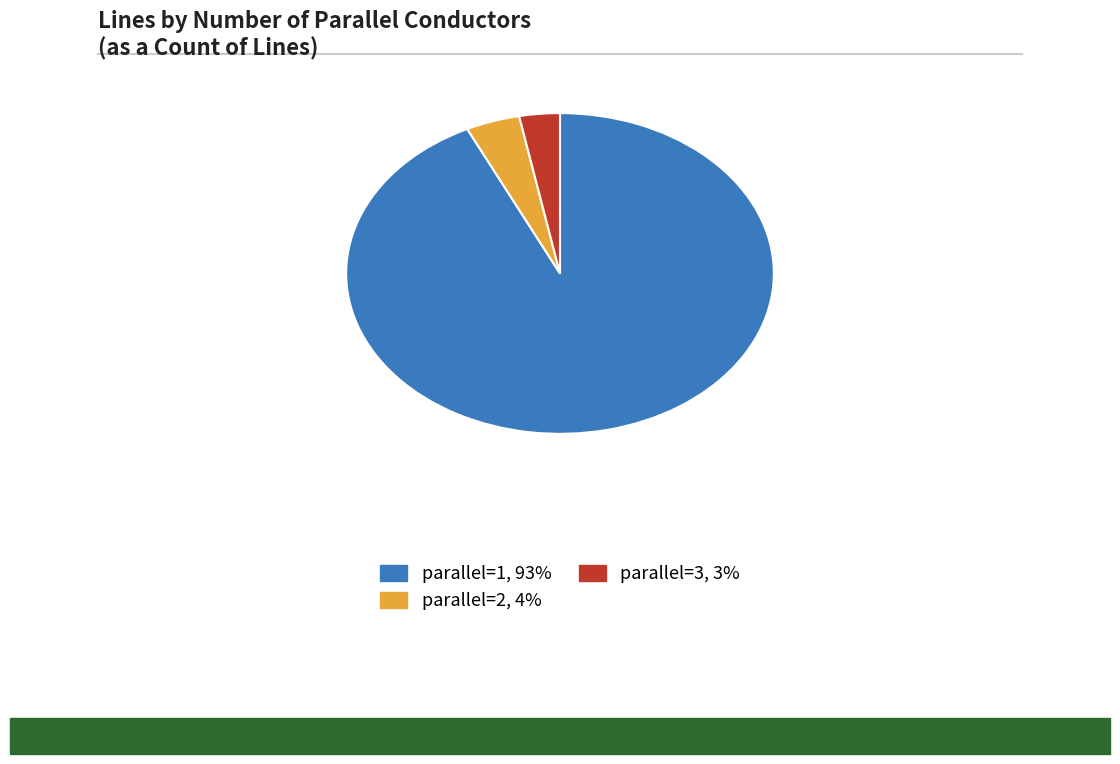

Approximately how many times larger is the value at parallel=2 compared to parallel=3?

1.3